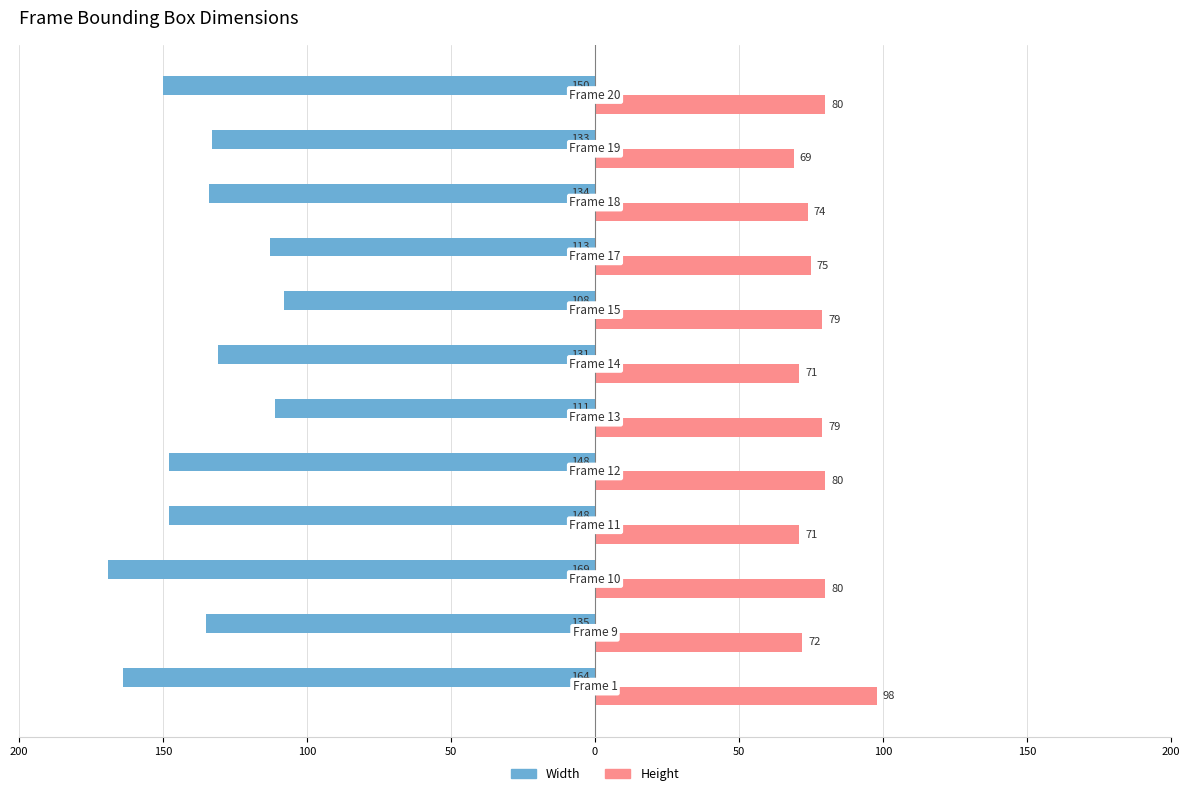

Reading right to left, extract all data points from this chart.

Width: -150	-133	-134	-113	-108	-131	-111	-148	-148	-169	-135	-164
Height: 80	69	74	75	79	71	79	80	71	80	72	98